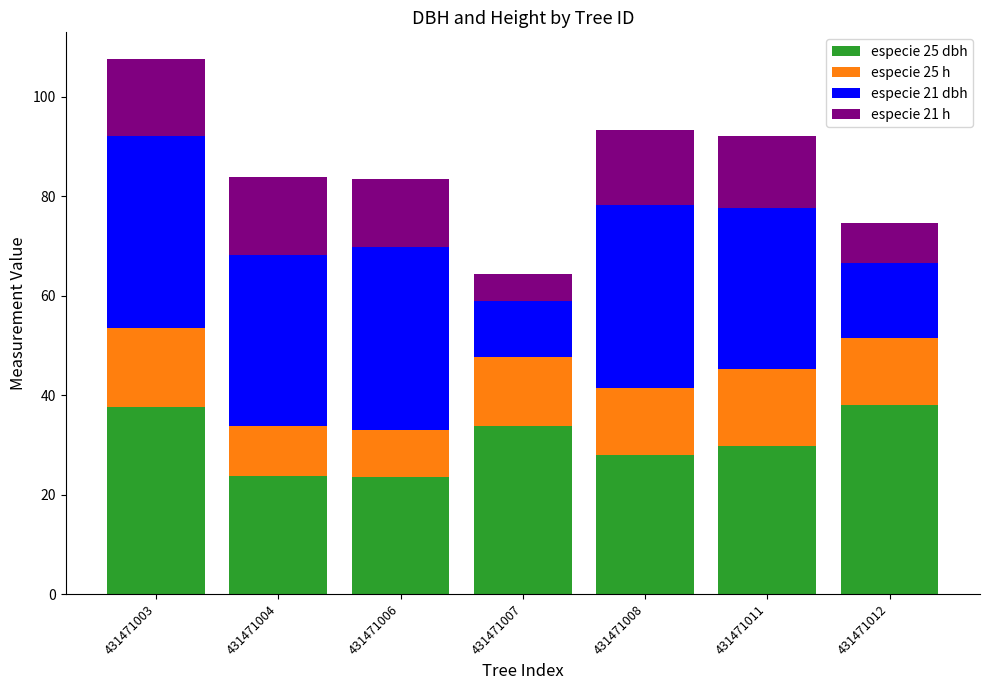

What is the minimum value for especie 25 dbh?

23.5